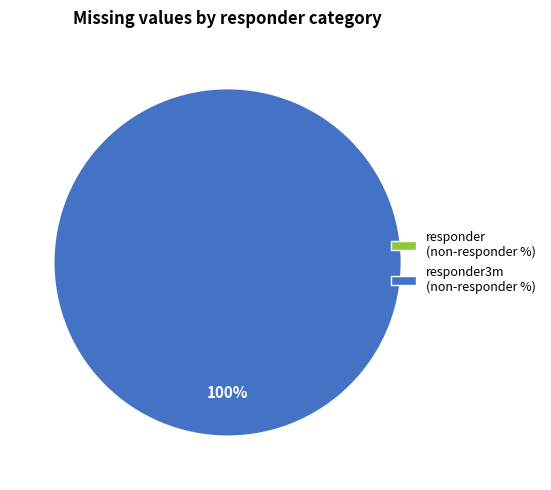

Between responder = non-responder (%) and responder3m = non-responder (%), which is larger?

responder3m = non-responder (%)